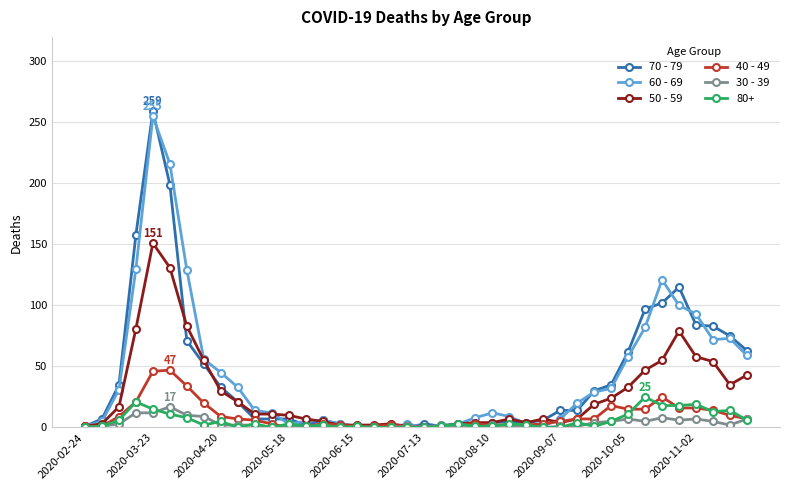

True or false: 70 - 79 has more than 1 interior local peaks.

True